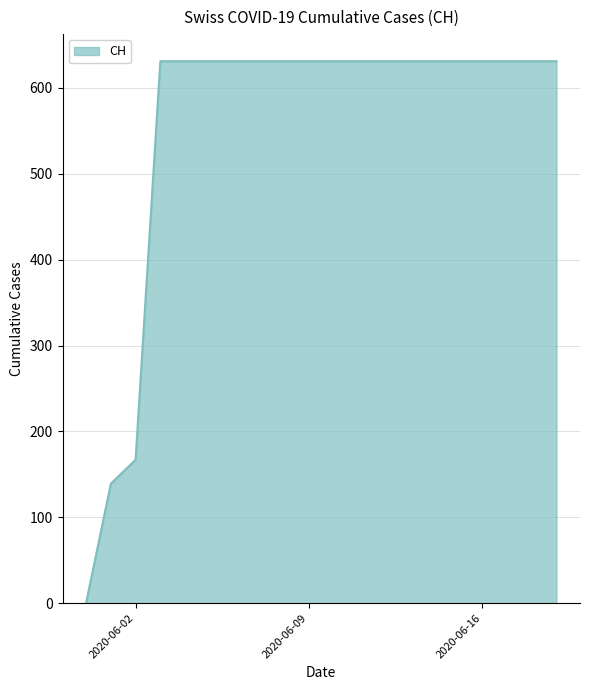

Does the chart have visible grid lines?

Yes